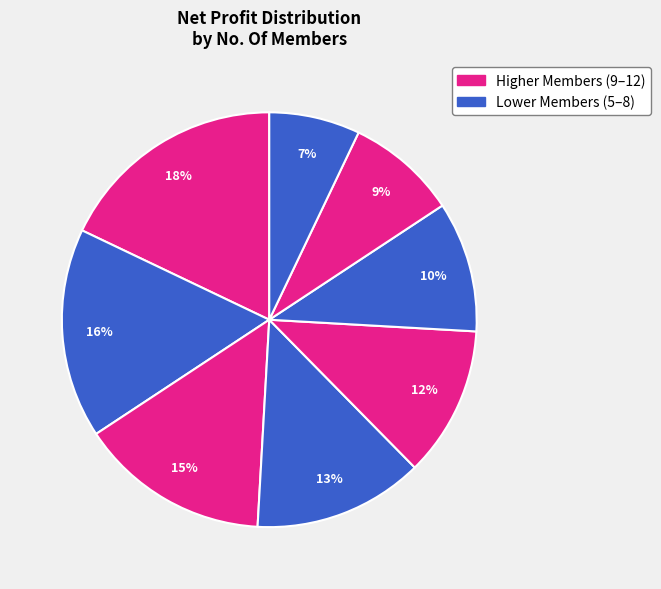

How many slices are in this pie chart?

8